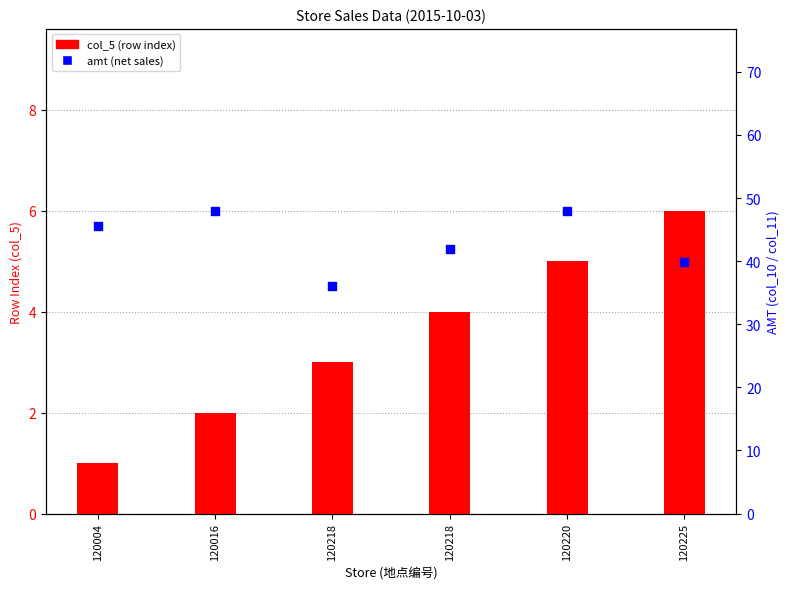

Which series contains the highest Y value?

amt